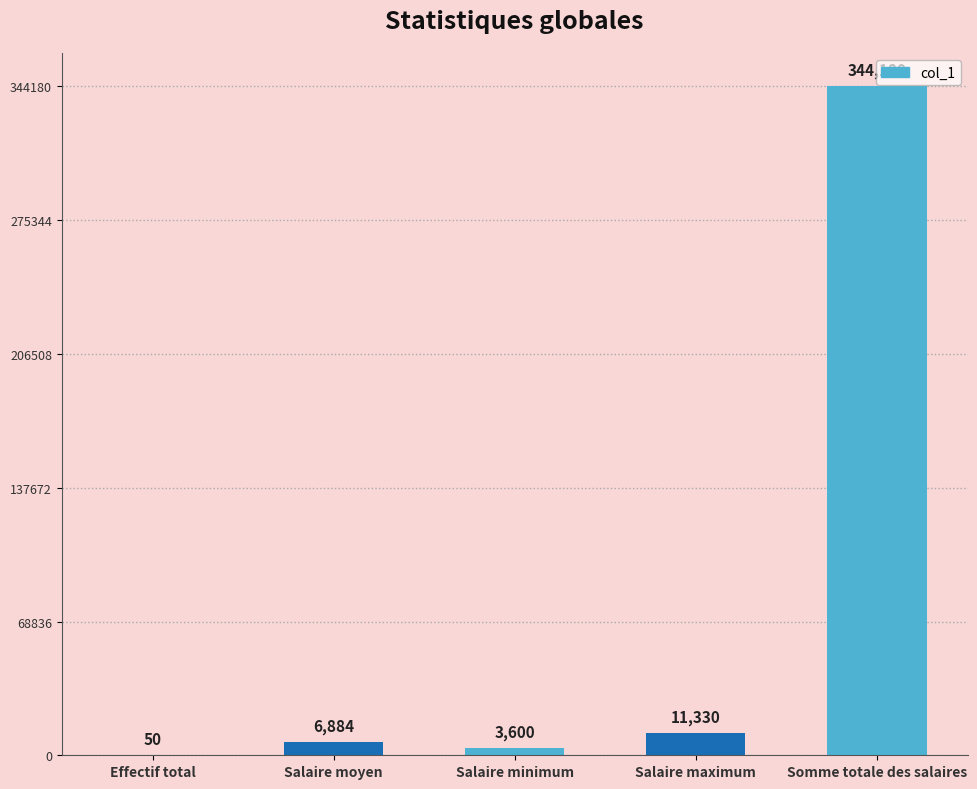

What is the sum of the values at Salaire maximum and Somme totale des salaires?

355510.0